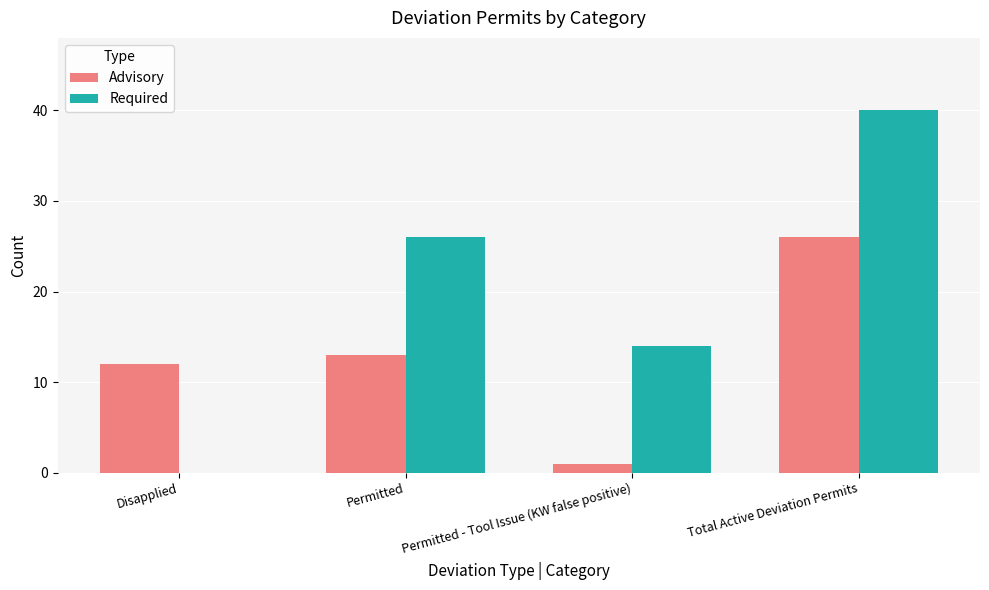

The Advisory series shows 1 at Permitted - Tool Issue (KW false positive). True or false?

True